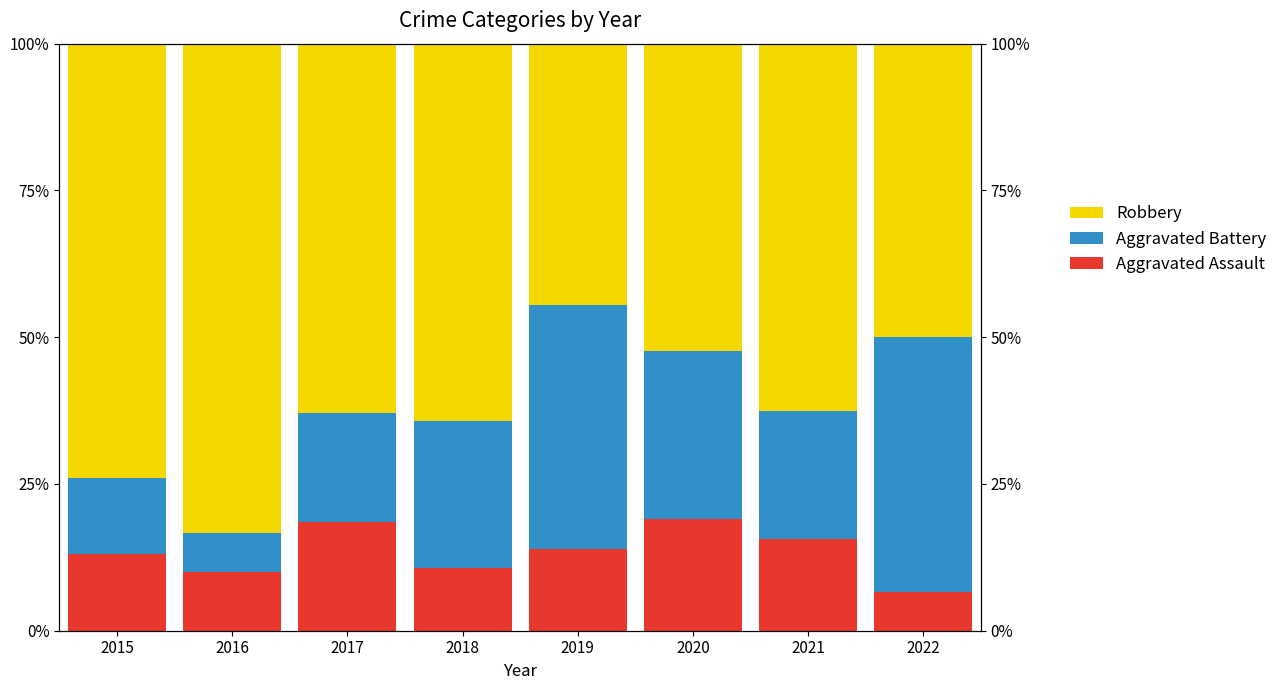

Is it true that Aggravated Battery equals 28.8 at 2017?

False